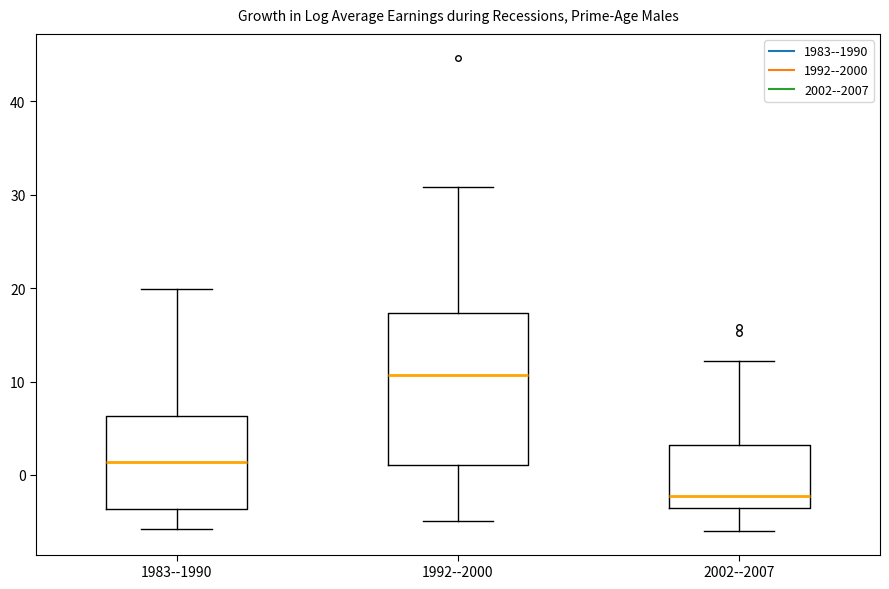

Where is the lower edge of the box for 1983--1990 on the y-axis? The values are not printed on the chart, so give them approximately, as read against the axis.

-4